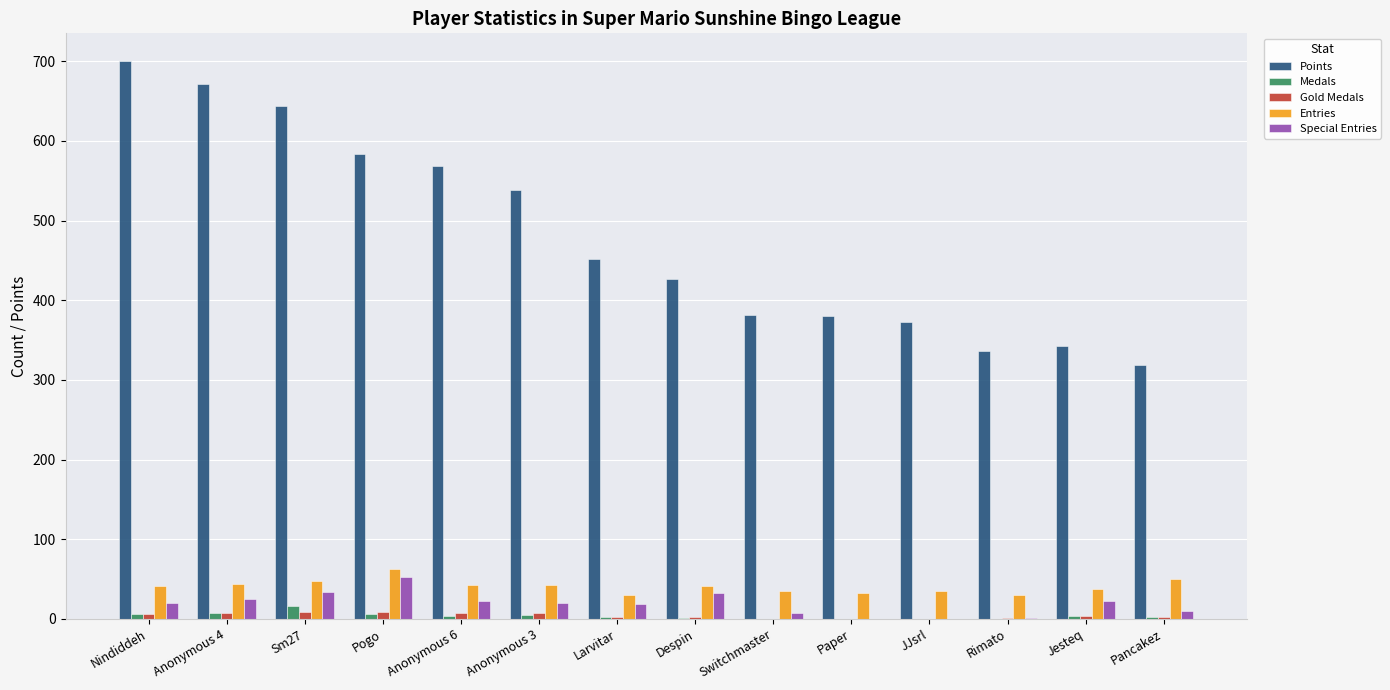

Is the value of Points at Pancakez greater than the value of Special Entries at Pogo?

Yes